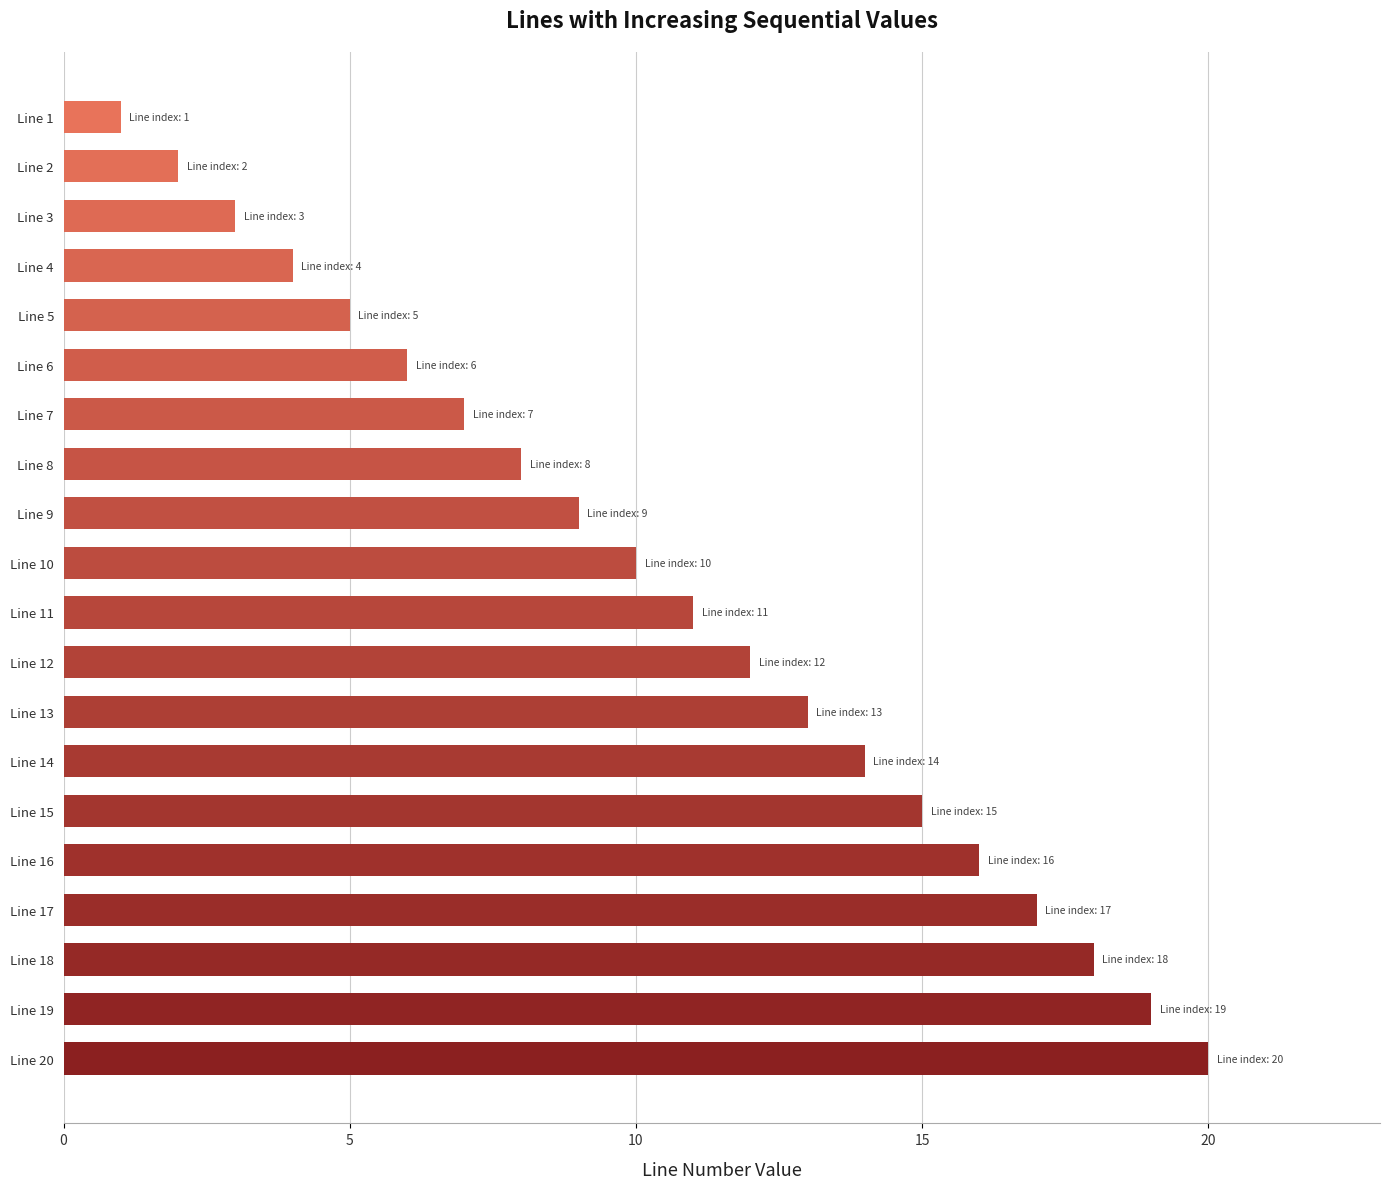

Reading bottom to top, list all the values displayed in this chart.

20	19	18	17	16	15	14	13	12	11	10	9	8	7	6	5	4	3	2	1